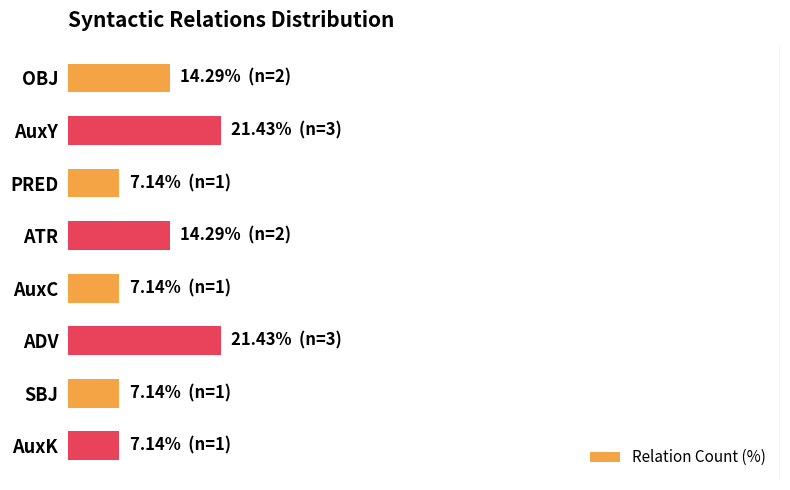

Does the chart contain any negative values?

No